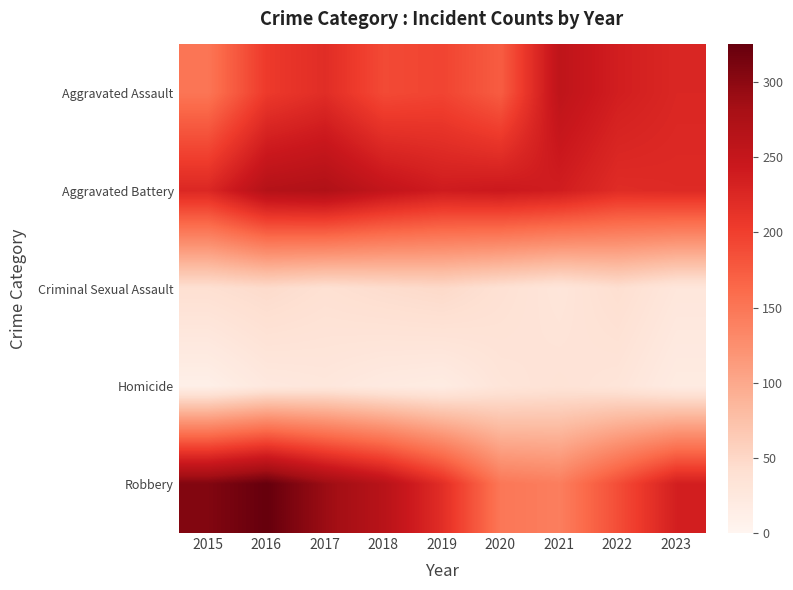

What is the total value across all series at 2015?

734